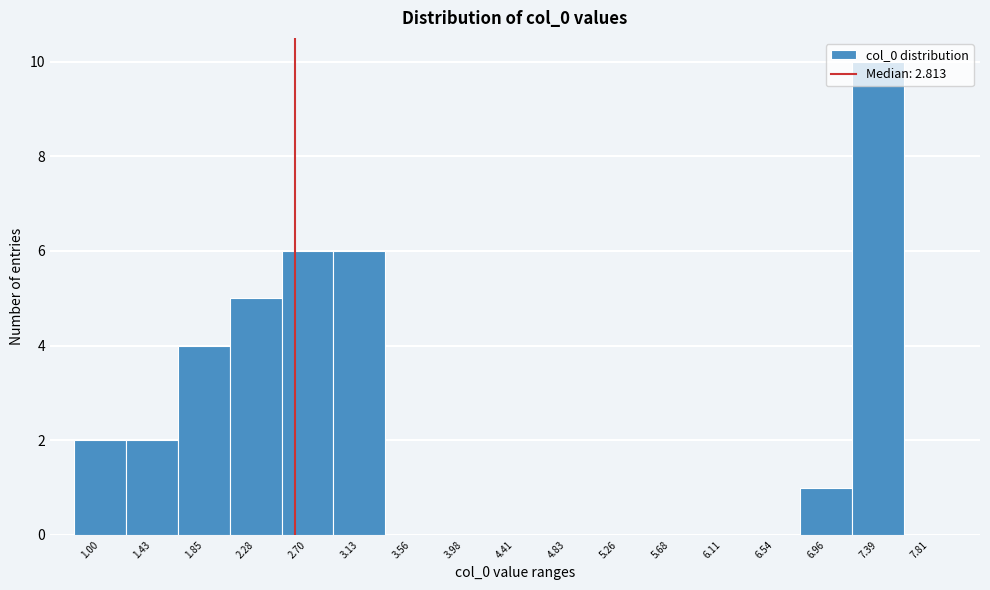

Which has a higher value, 7.81 or 2.70?

2.70